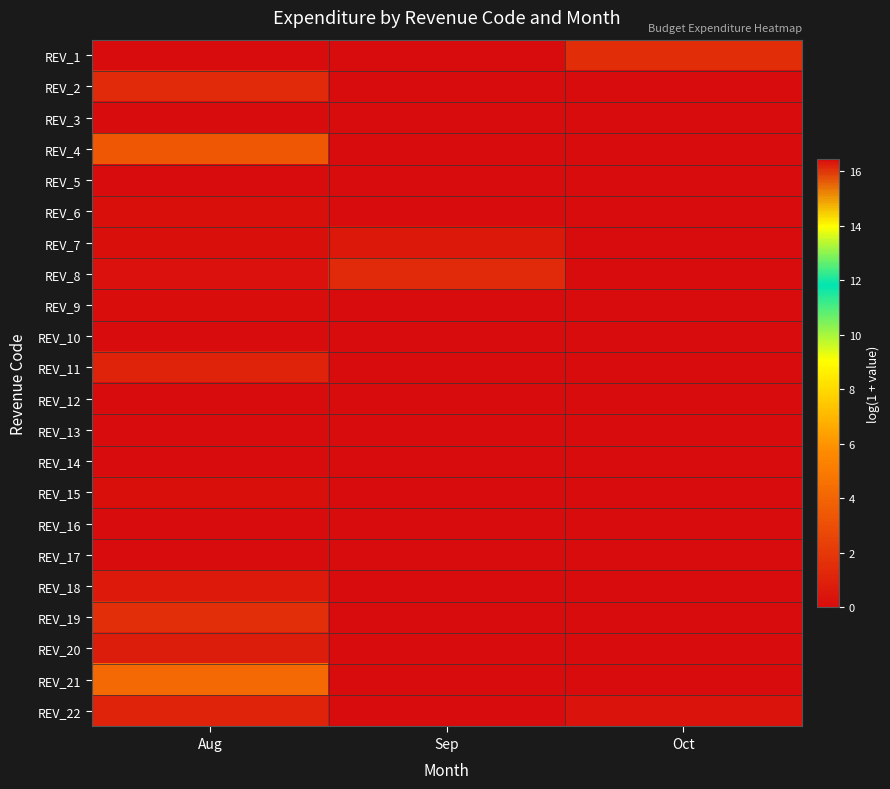

At which category is the sum across all series the highest?

Oct